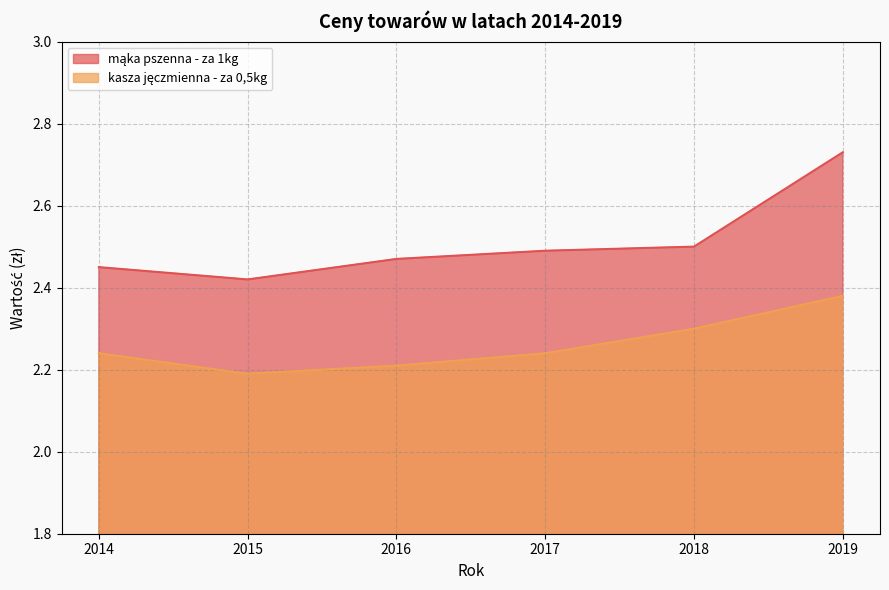

Rank the series by their average value, from lowest to highest.

kasza jęczmienna - za 0,5kg, mąka pszenna - za 1kg